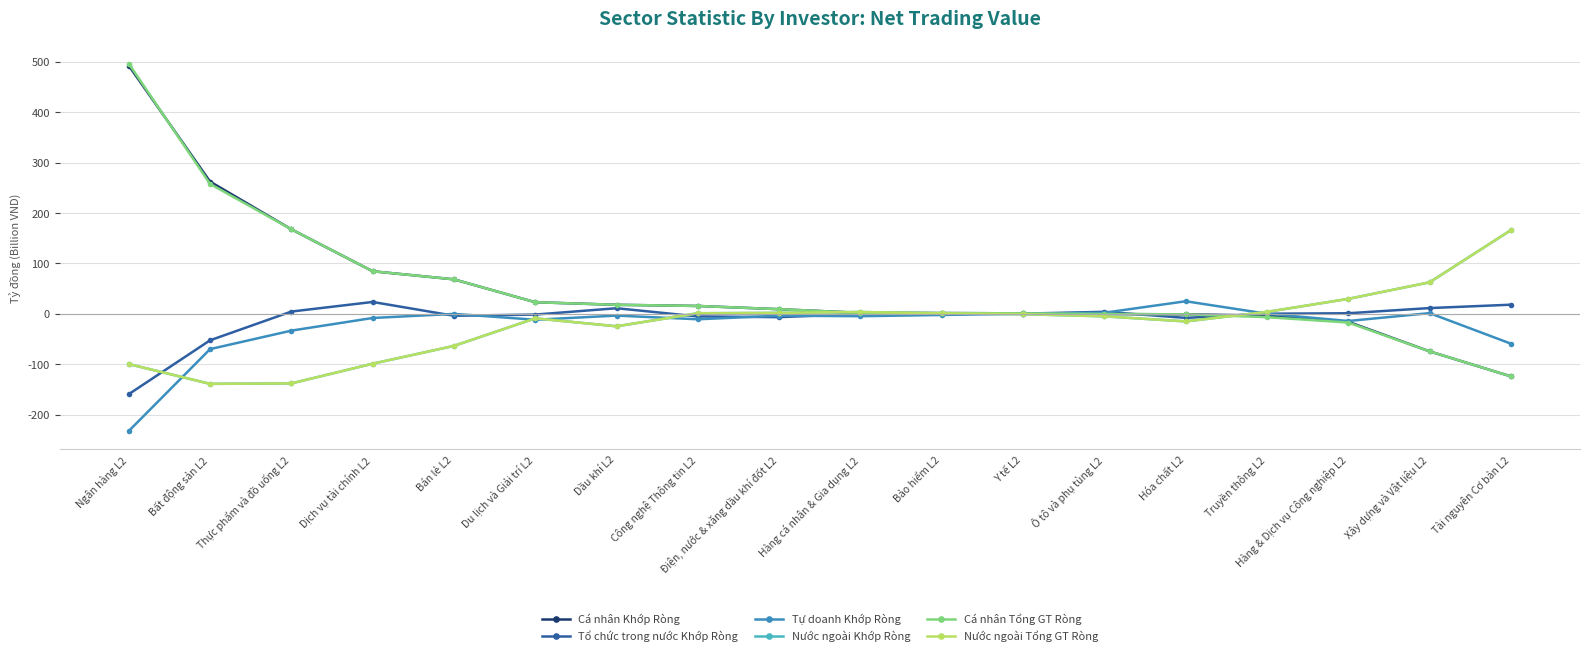

True or false: Cá nhân Khớp Ròng has a value of -6.0 at Hàng & Dịch vụ Công nghiệp L2.

False